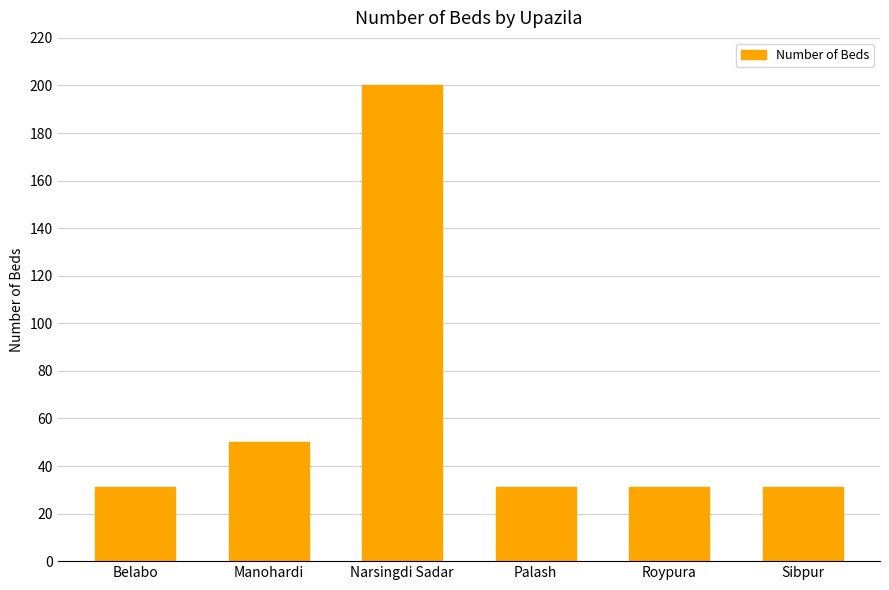

Is it true that the value at Belabo is 15?

False